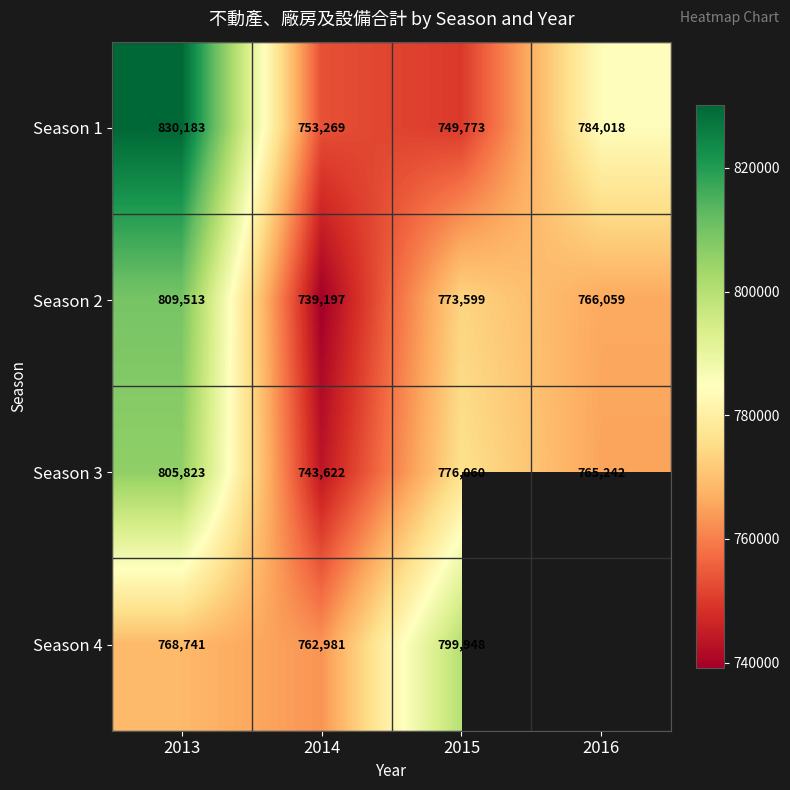

True or false: Season 2 has a value of 169877.8 at 2014.

False